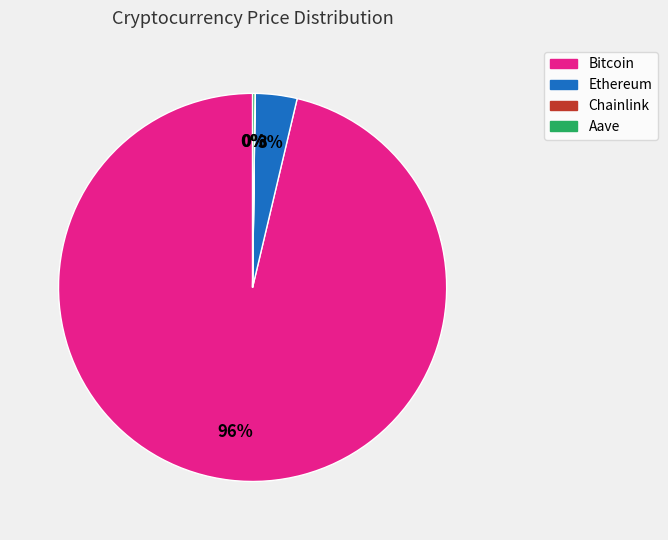

True or false: Bitcoin accounts for 87% of the total.

False